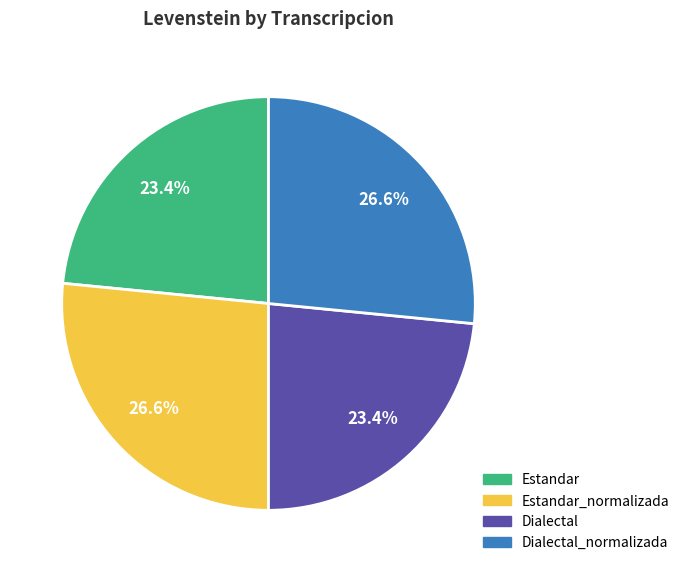

To the nearest percent, what percentage of the pie is Dialectal?

23%